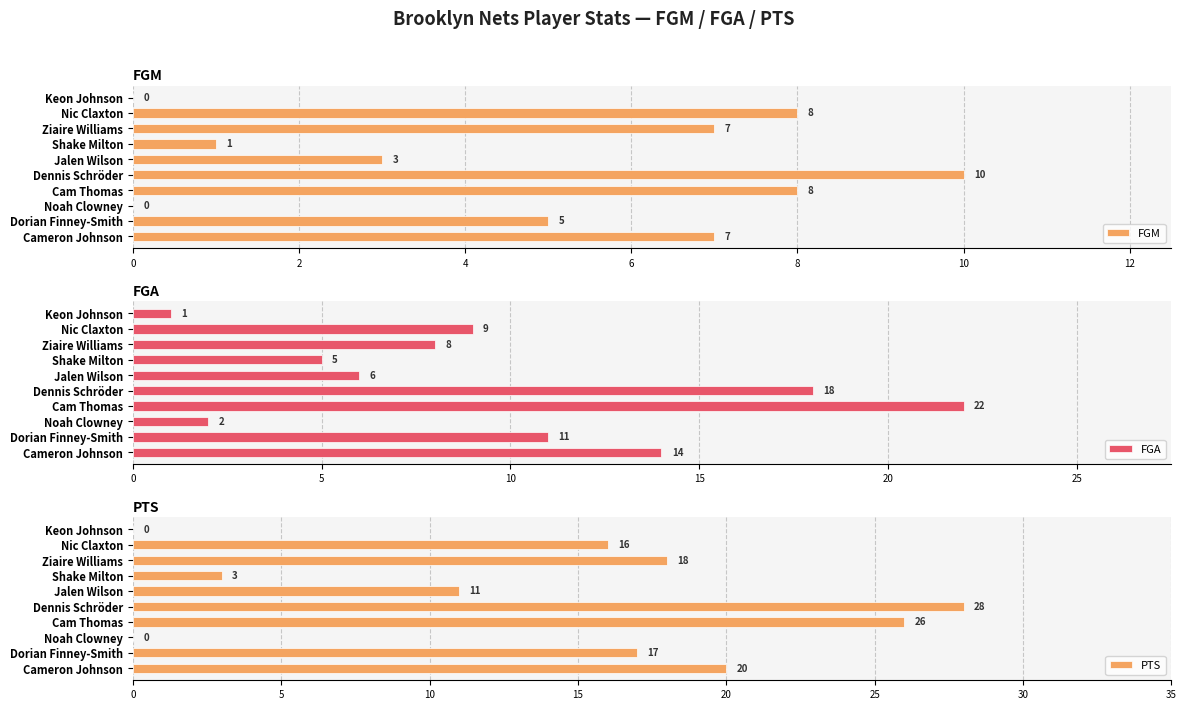

Does the chart contain any negative values?

No